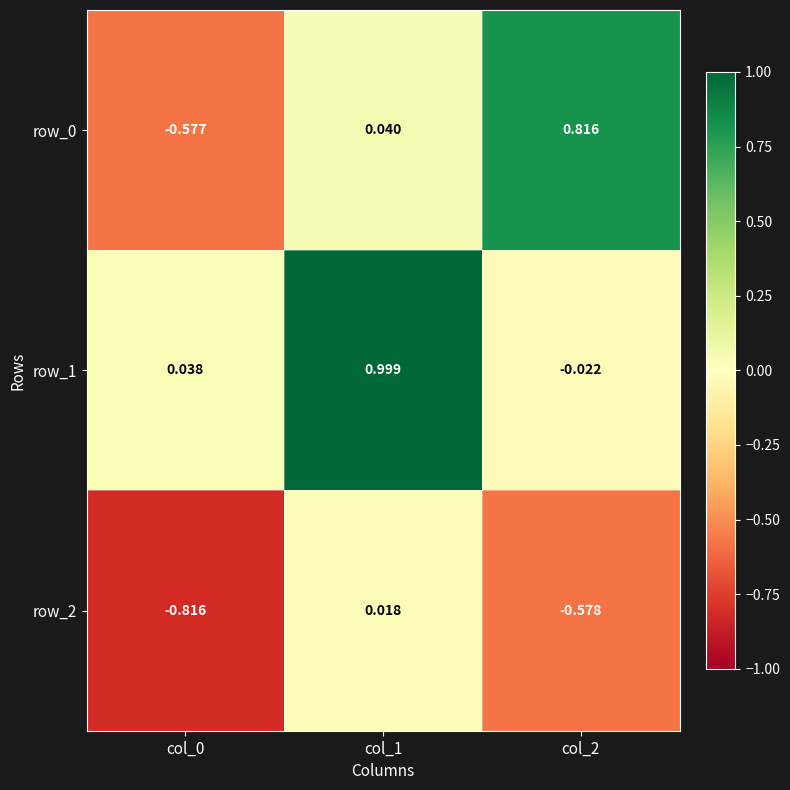

Is the value of row_2 at col_2 greater than the value of row_0 at col_0?

No